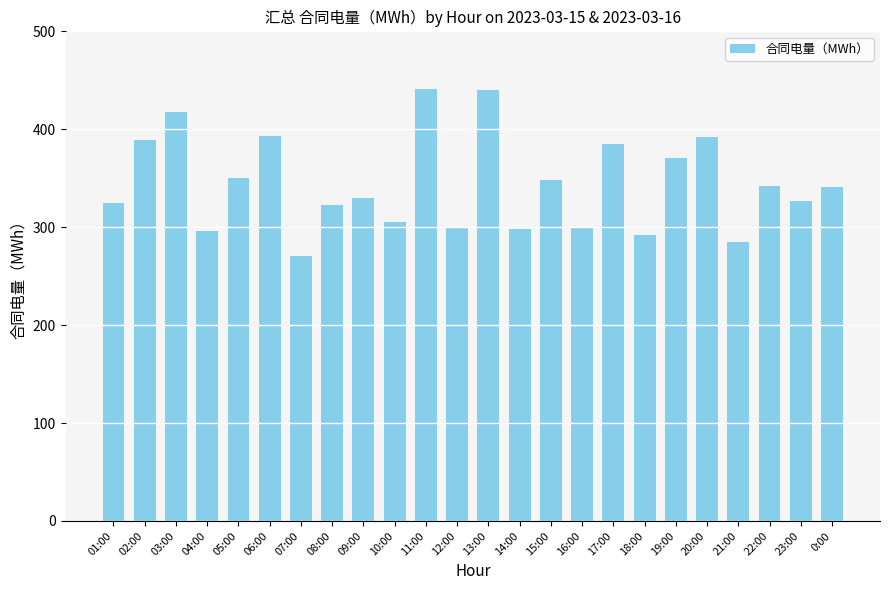

Which has a higher value, 0:00 or 23:00?

0:00